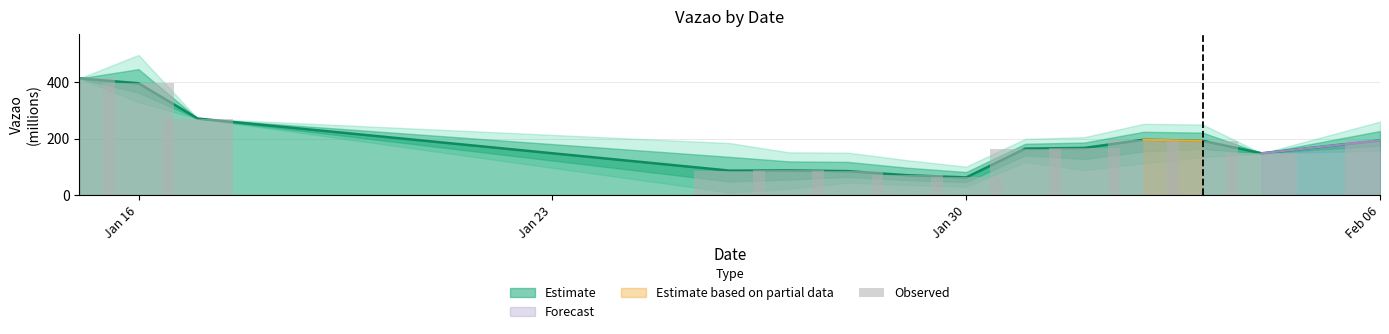

What is the smallest value displayed?

62.5